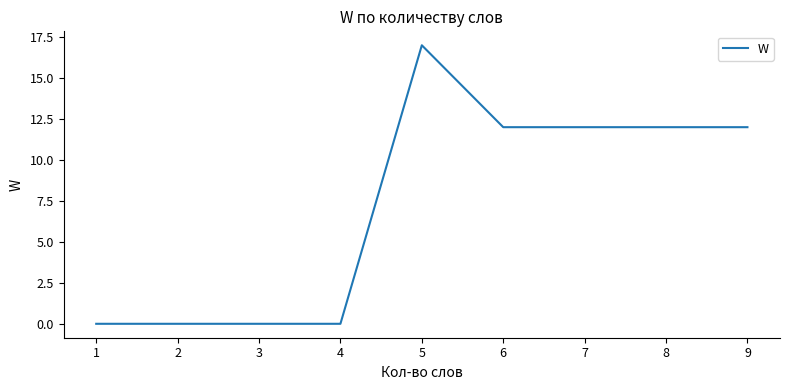

What is the greatest value displayed?

17